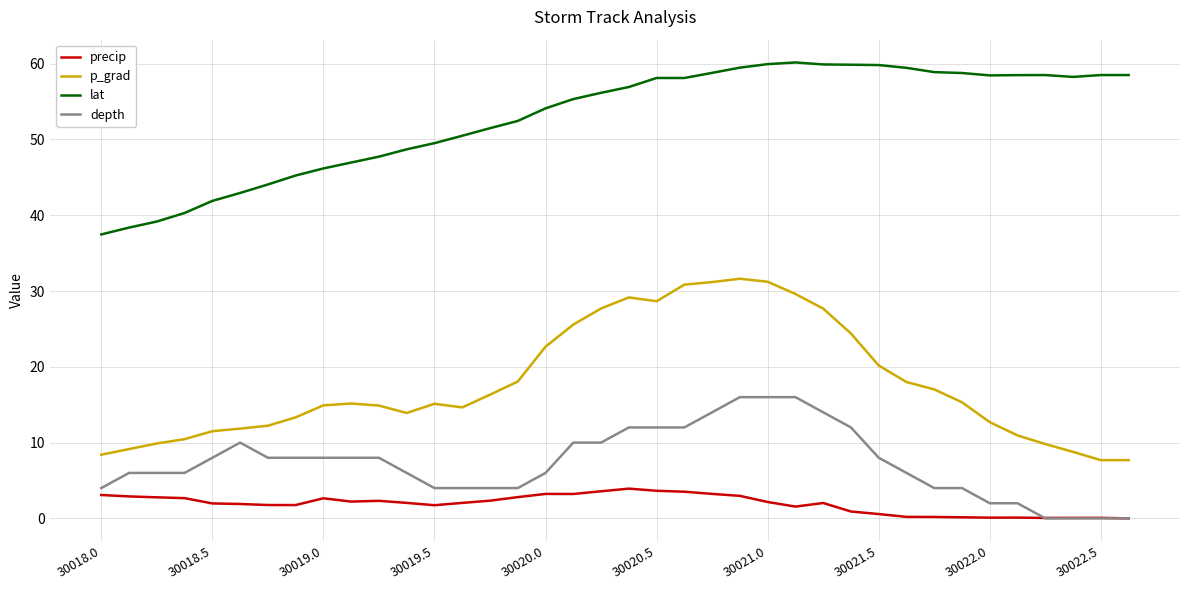

Which series has the largest total across all categories?

lat